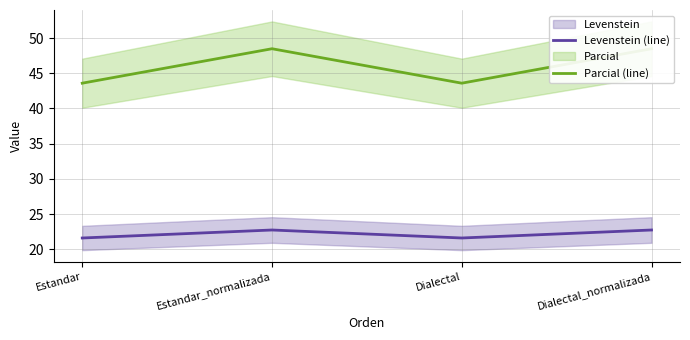

Reading right to left, list all the values displayed in this chart.

Levenstein (line): 22.7	21.6	22.7	21.6
Parcial (line): 48.5	43.6	48.5	43.6